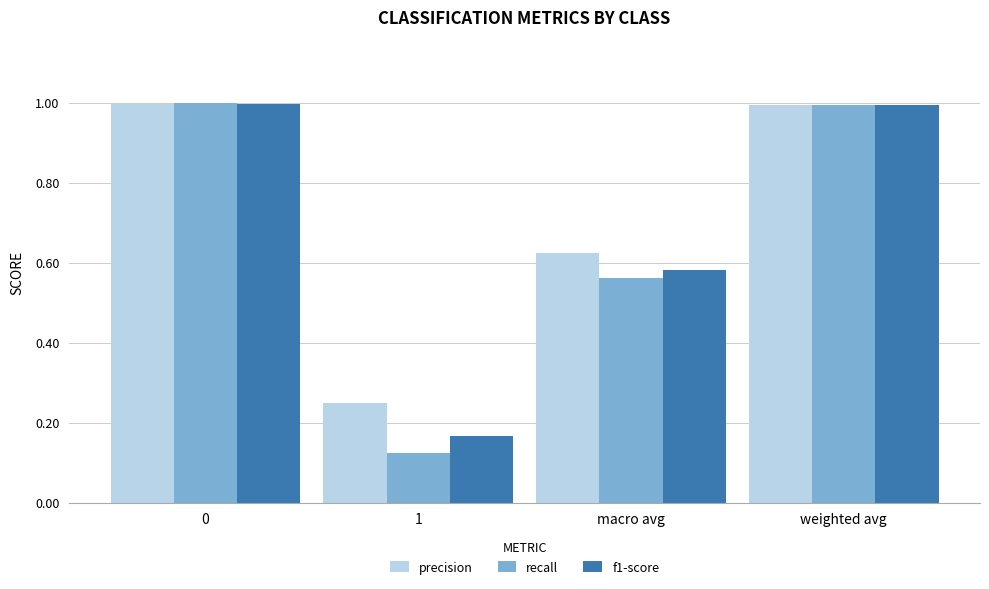

What is the value of the f1-score bar at the 1st from the left?

1.0